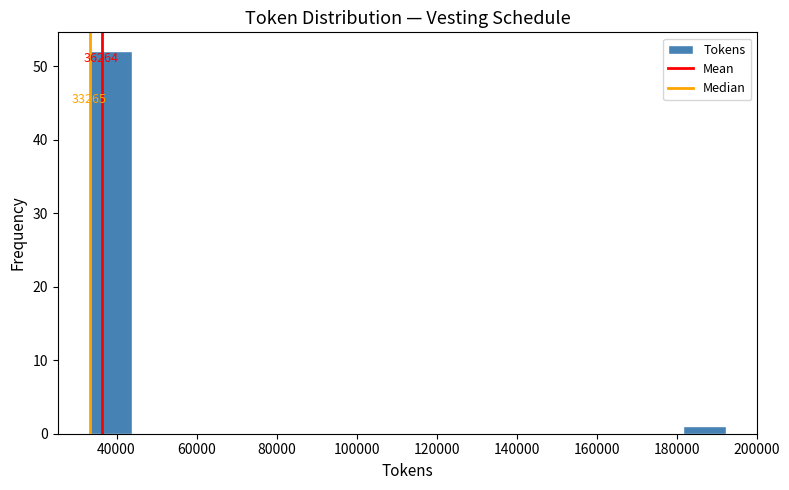

Which range on the x-axis has the tallest bar?

34000 to 44000